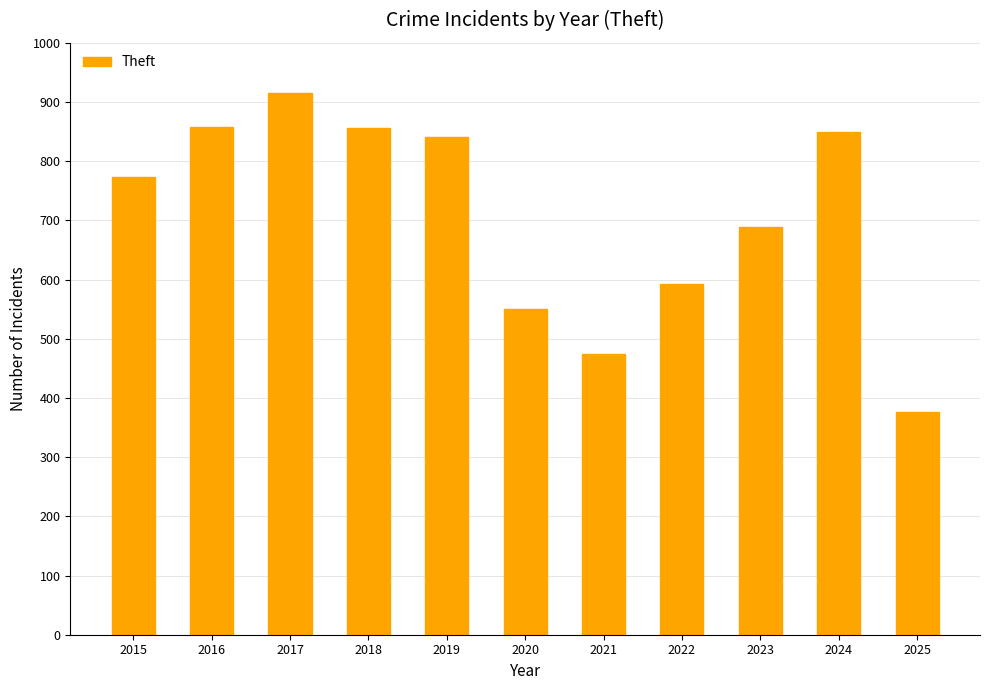

What is the value of the 4th bar from the left?

856